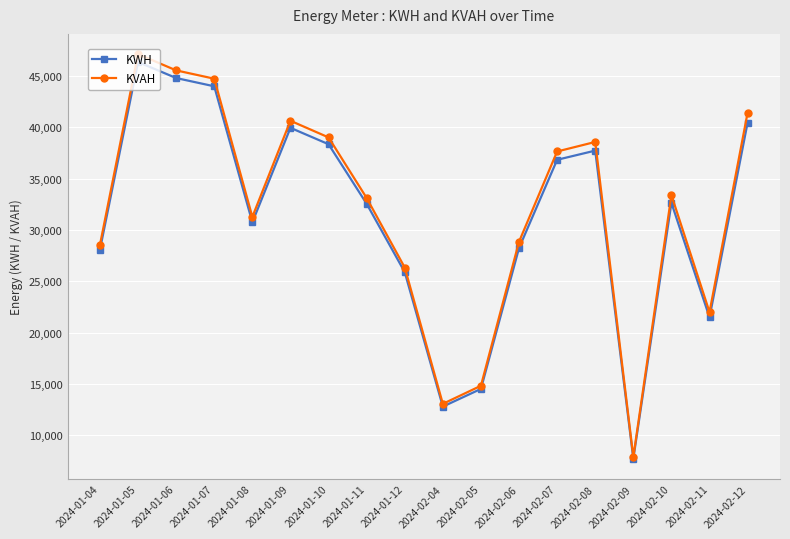

What is the spread (max minus min) of values at 2024-01-09?

687.2